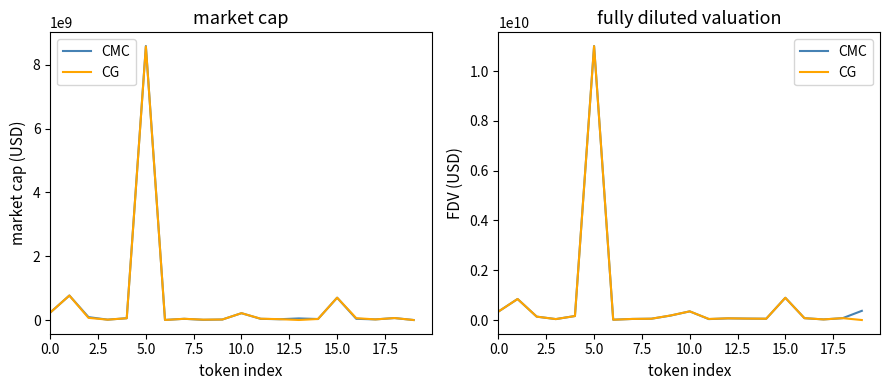

Which has a higher value, 17.5 or 15?

15